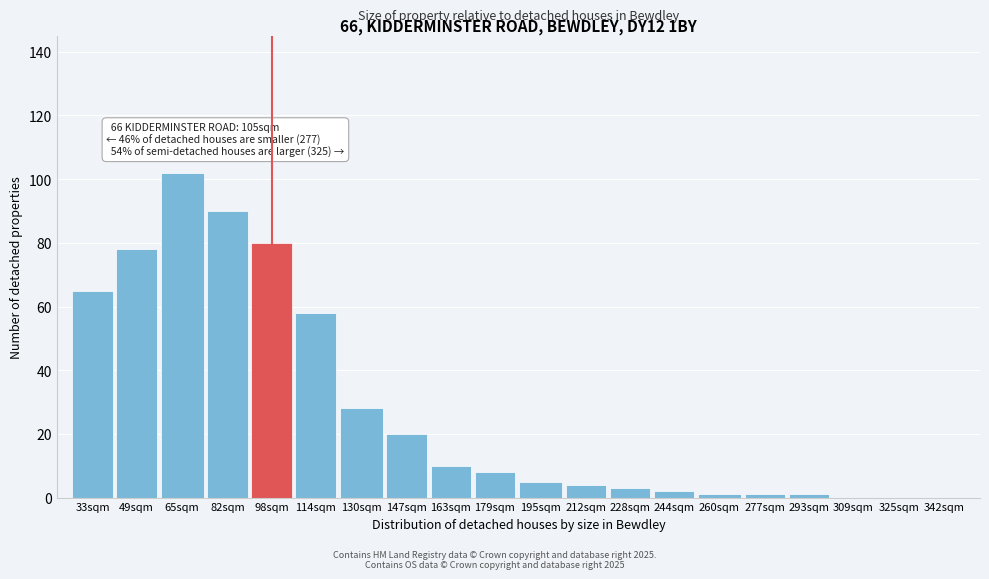

Reading left to right, extract all data points from this chart.

33sqm=65	49sqm=78	65sqm=102	82sqm=90	98sqm=80	114sqm=58	130sqm=28	147sqm=20	163sqm=10	179sqm=8	195sqm=5	212sqm=4	228sqm=3	244sqm=2	260sqm=1	277sqm=1	293sqm=1	309sqm=0	325sqm=0	342sqm=0